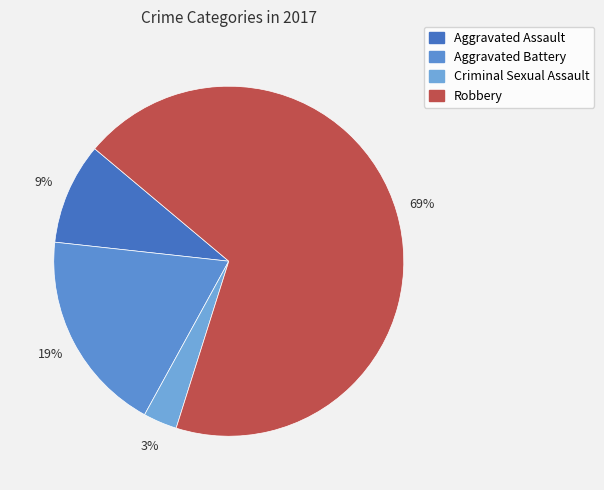

Is there a majority slice in this chart?

Yes